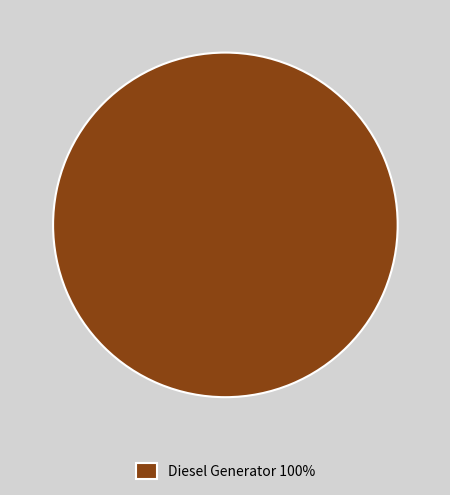

Is there a majority slice in this chart?

Yes